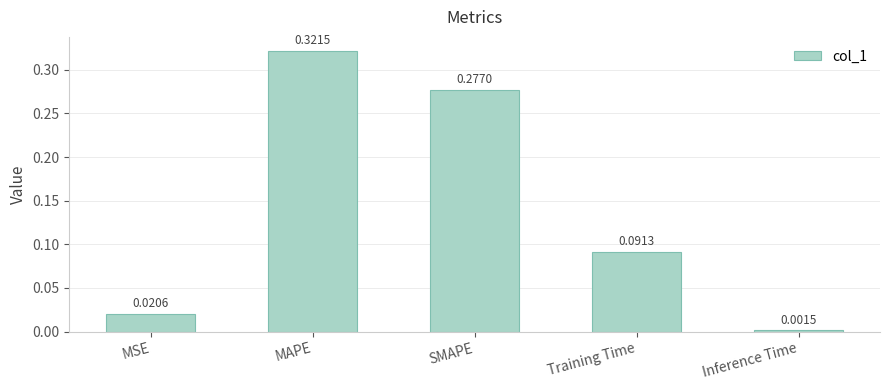

At which category does the chart reach its minimum across all series?

Inference Time